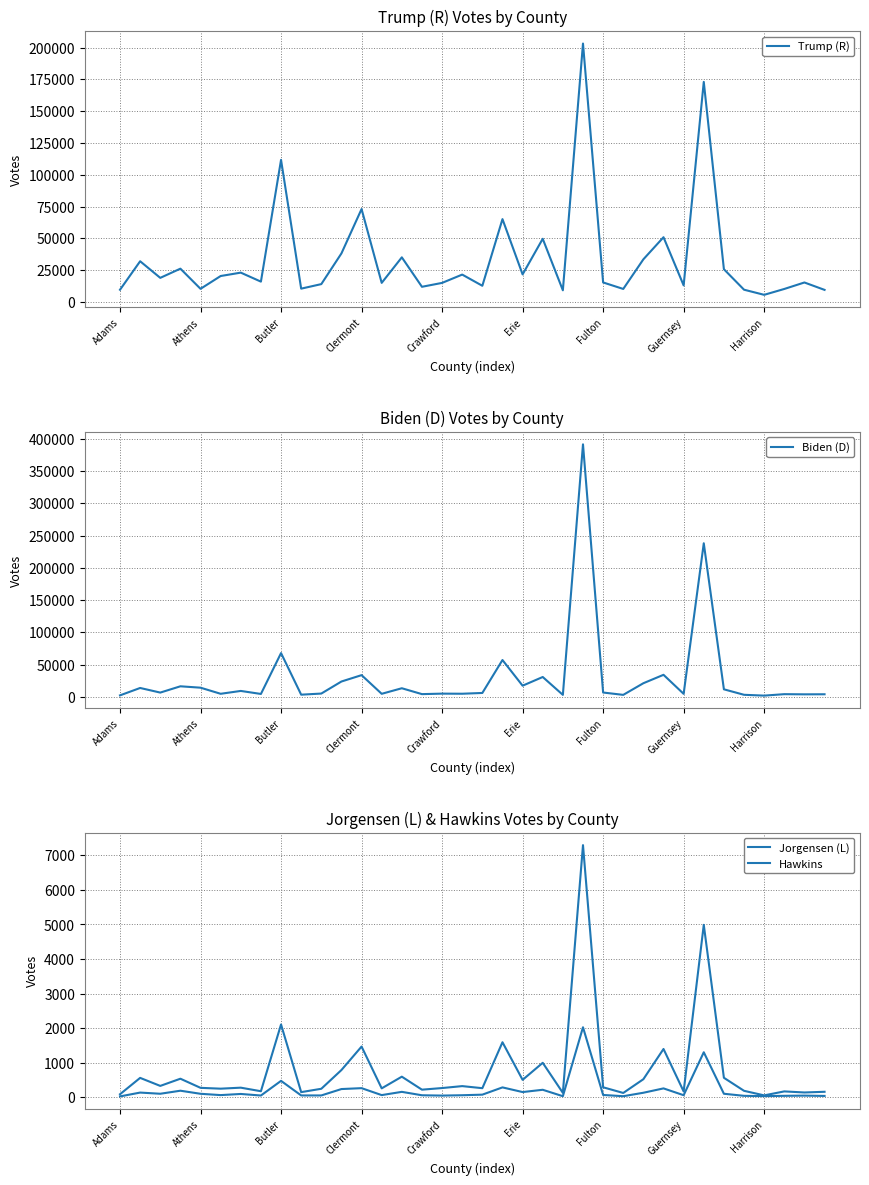

How many distinct data groups are displayed?

4